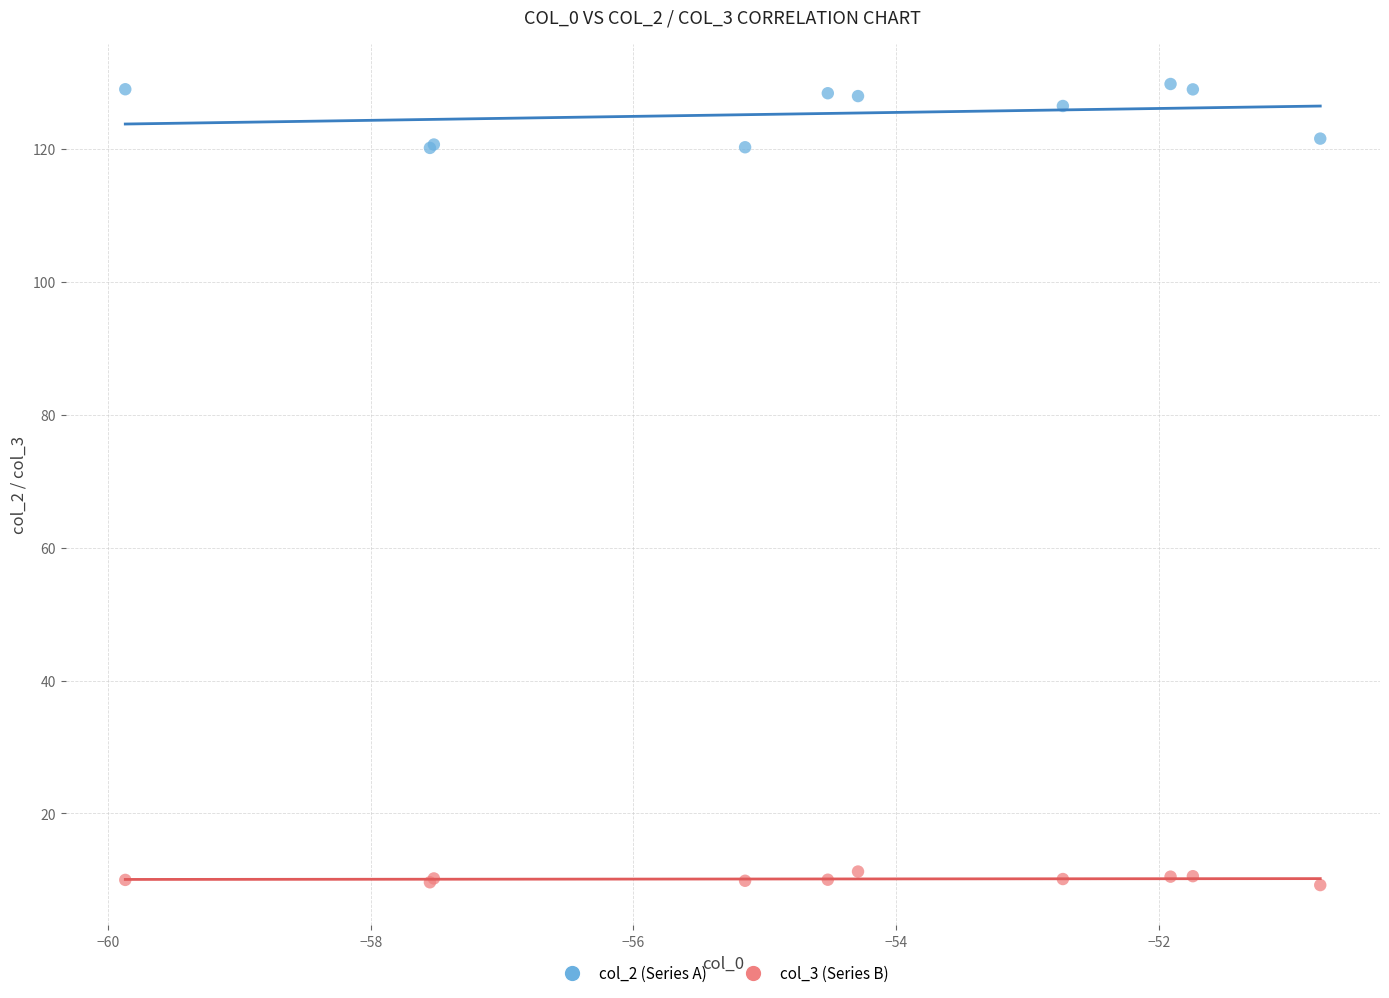

What is the X range (max minus min) for the scatter plot?

9.1